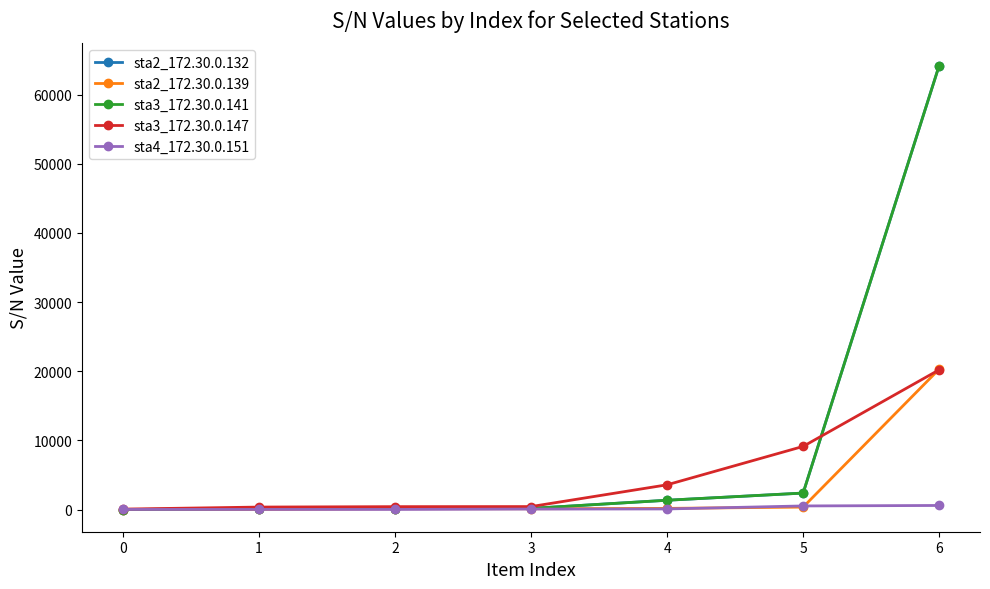

What is the smallest value displayed?

2